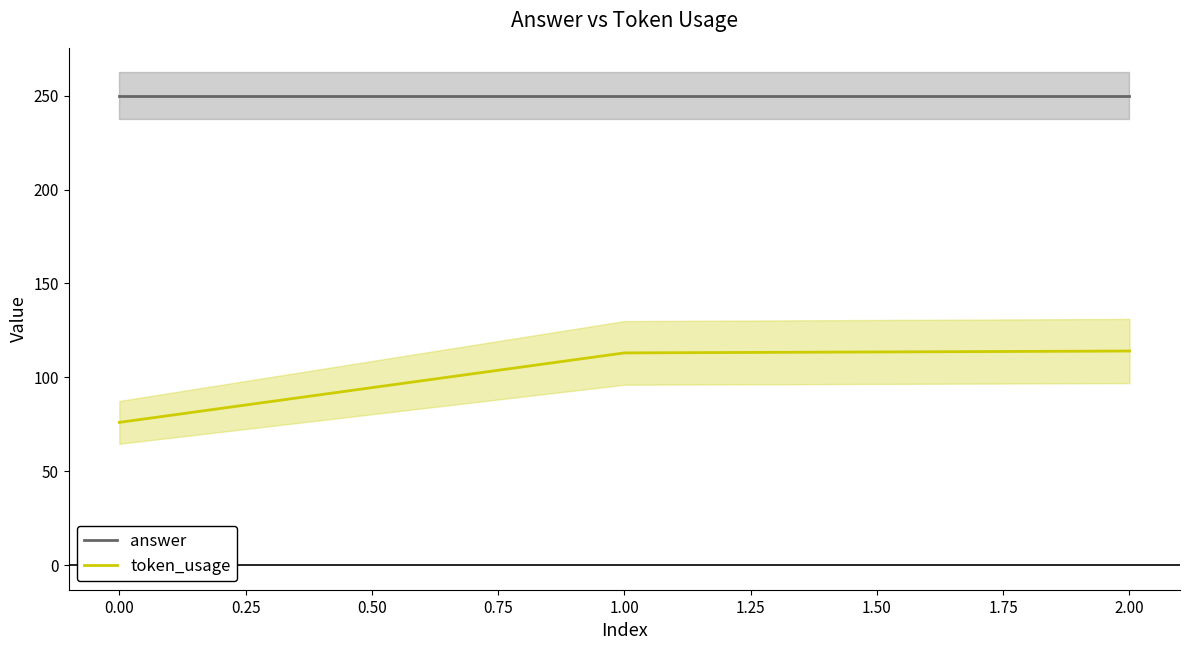

Which series has the largest range (max minus min)?

token_usage